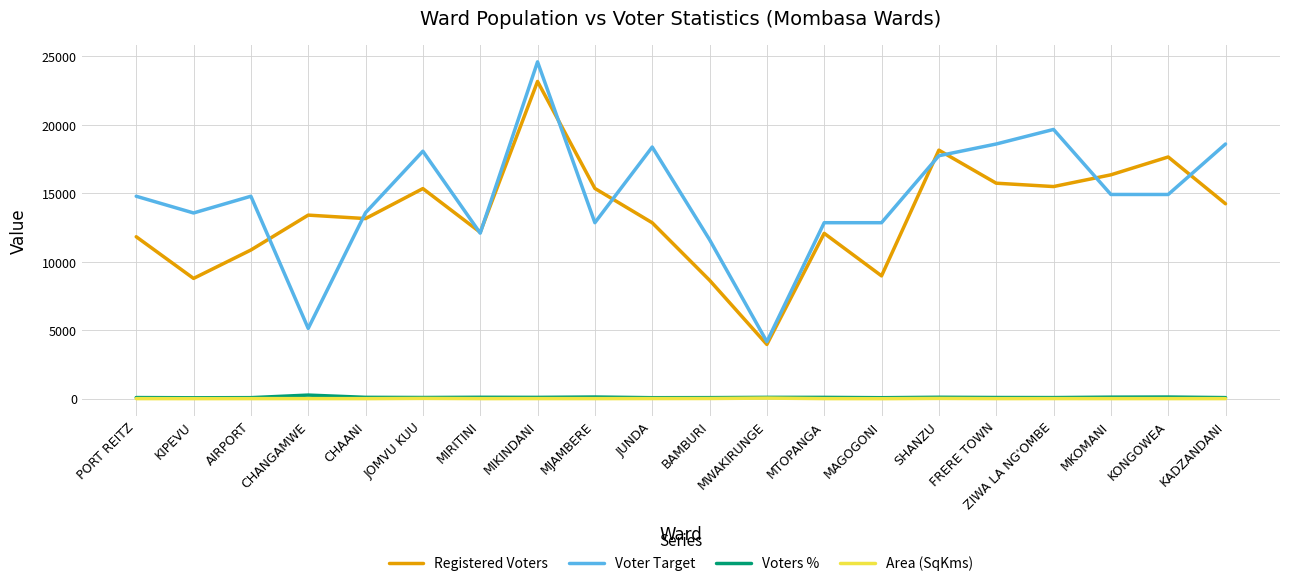

At which label does Voters % first exceed 93?

CHANGAMWE